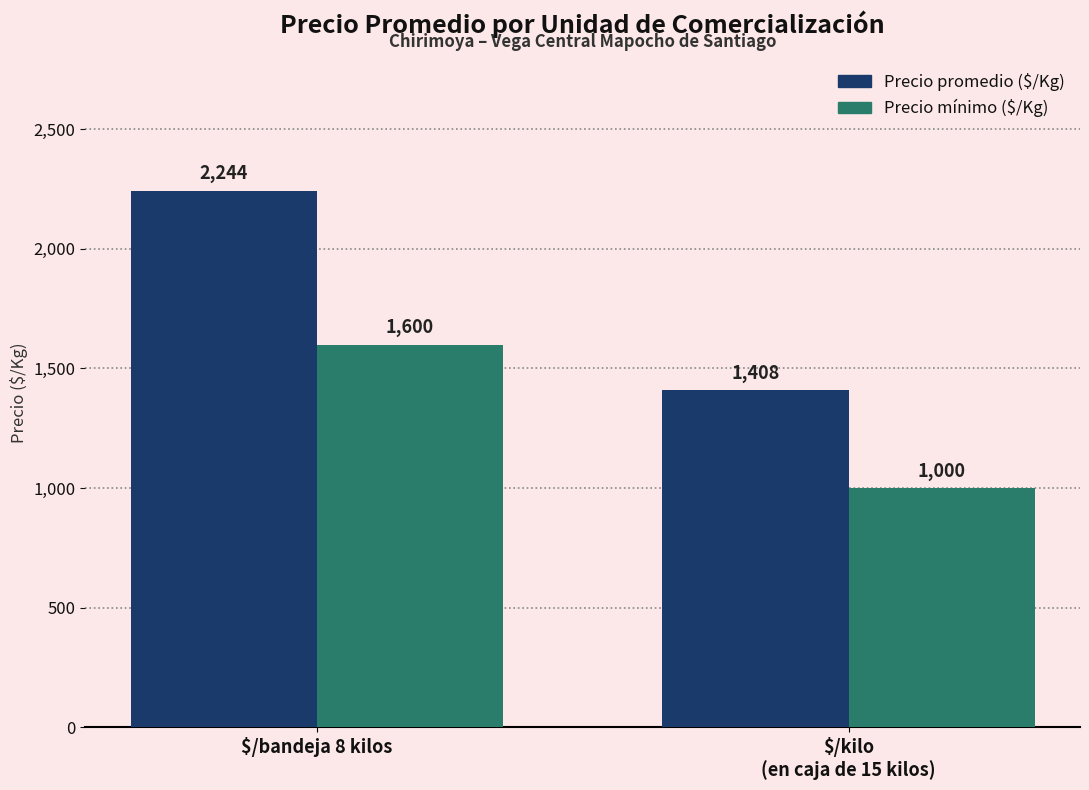

True or false: Precio mínimo ($/Kg) has a value of 1600 at $/bandeja 8 kilos.

True